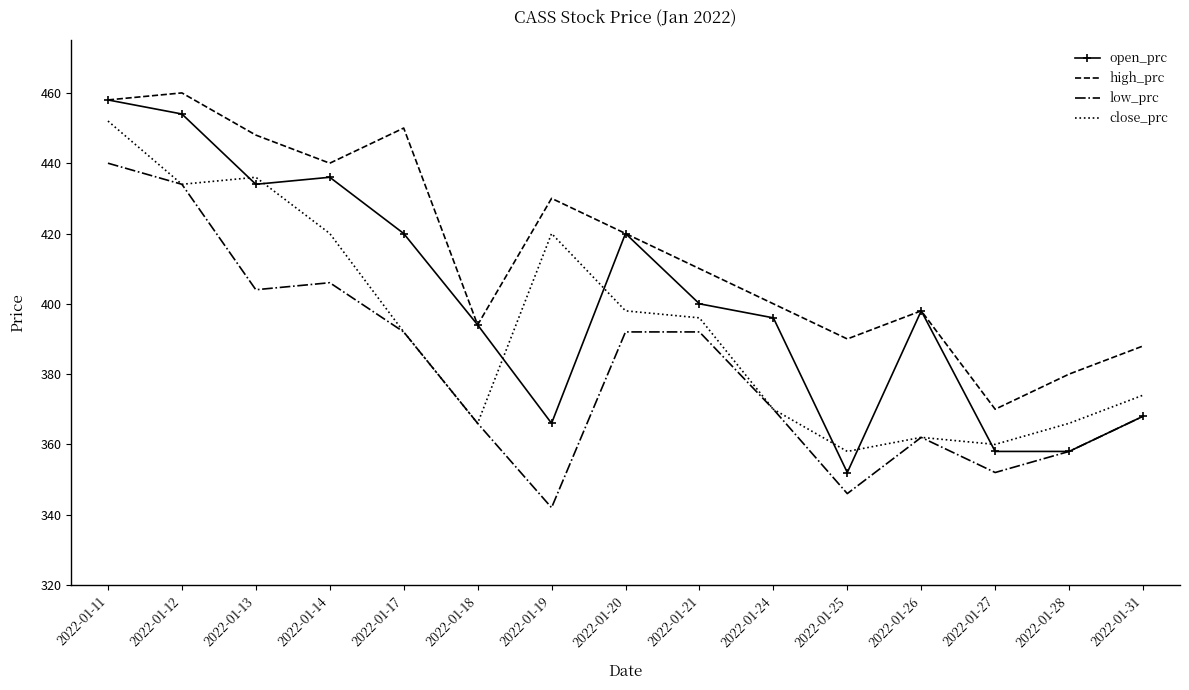

List the series in order of their overall mean, highest first.

high_prc, open_prc, close_prc, low_prc